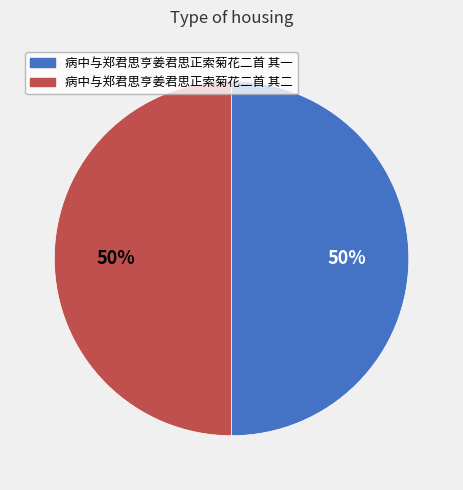

Is it true that 病中与郑君思亨姜君思正索菊花二首 其二 is 38% of the pie?

False